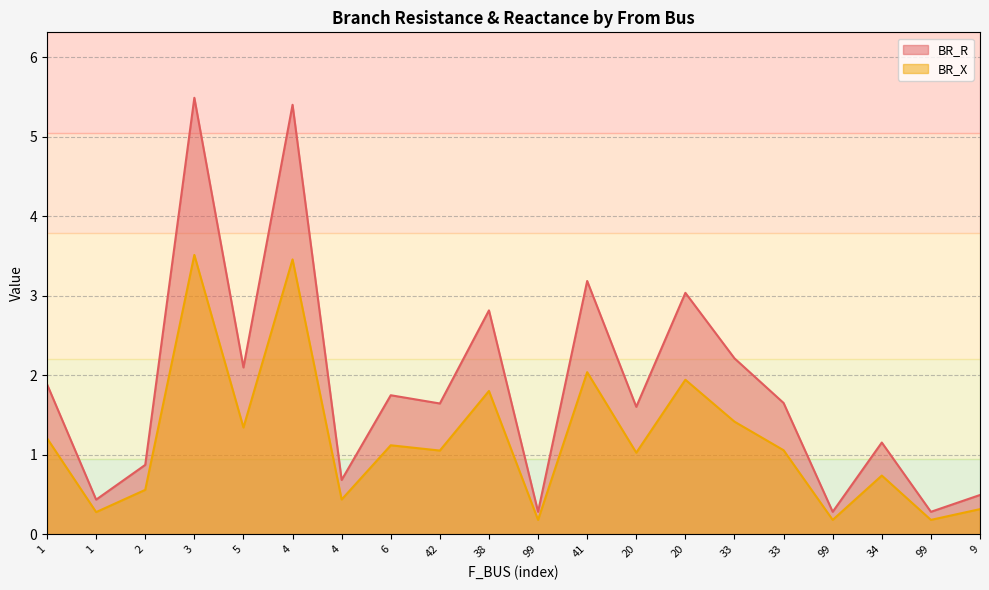

The BR_X series shows 5.0 at 4. True or false?

False